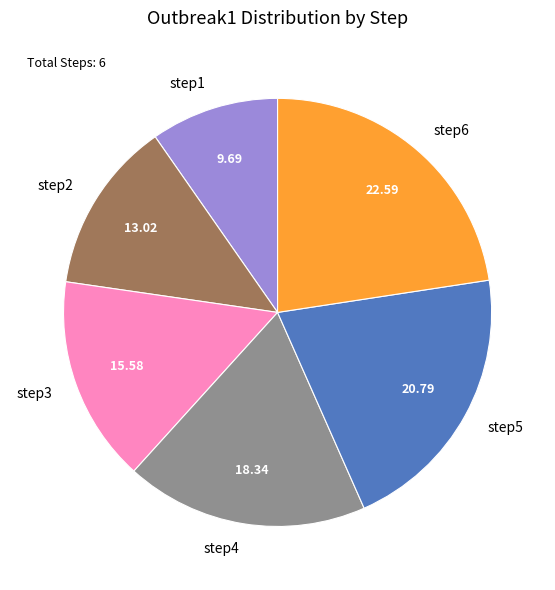

Combined, do step5 and step1 account for over 50%?

No